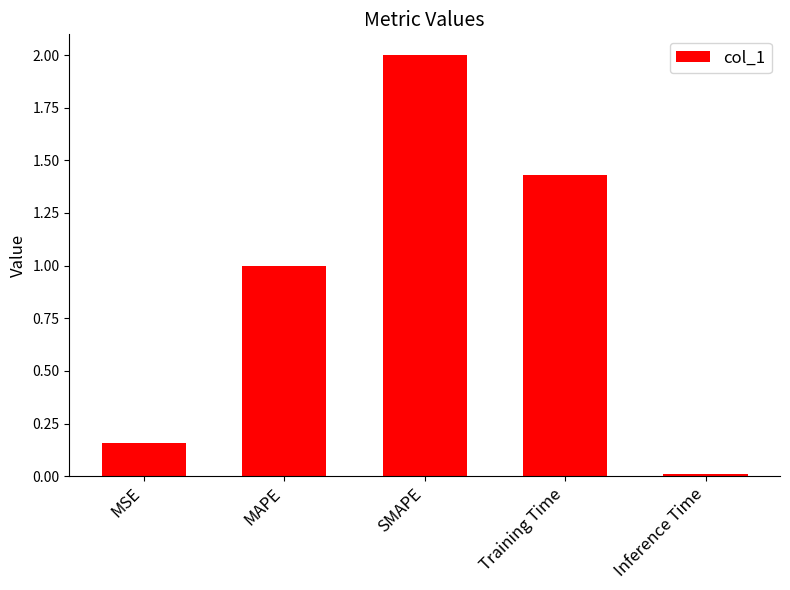

The chart shows a value of 0.7 at SMAPE. True or false?

False